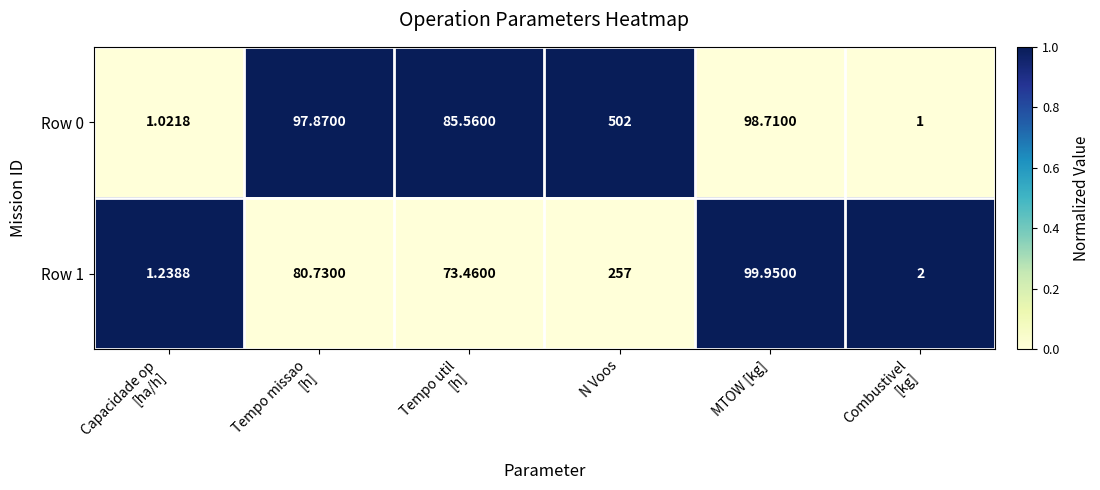

Where is Row 1 nearest to the value 129?

MTOW [kg]